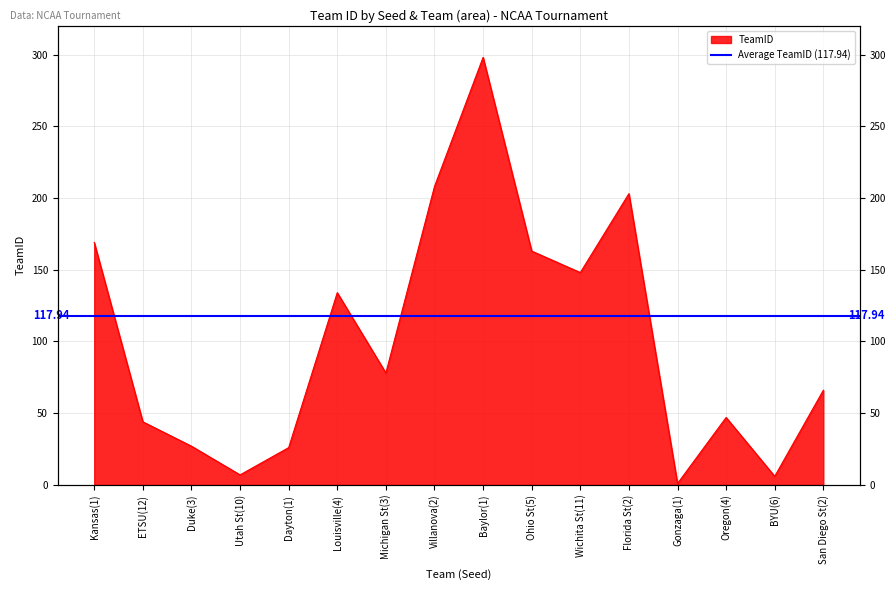

List the labels in order of value, smallest first.

Gonzaga(1), BYU(6), Utah St(10), Dayton(1), Duke(3), ETSU(12), Oregon(4), San Diego St(2), Michigan St(3), Louisville(4), Wichita St(11), Ohio St(5), Kansas(1), Florida St(2), Villanova(2), Baylor(1)